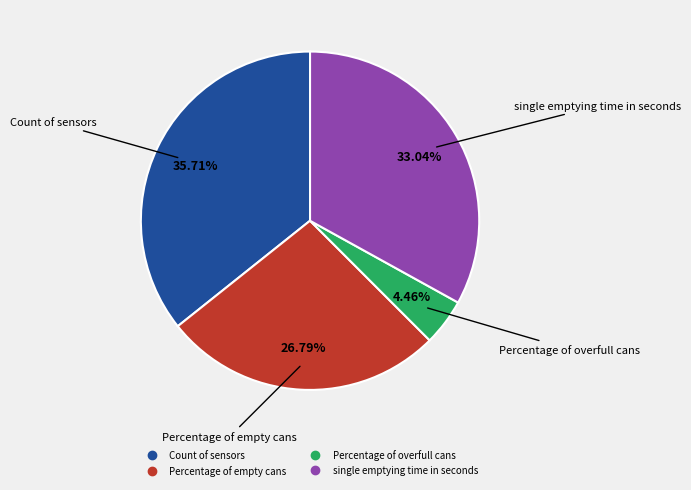

Does any single category account for the majority?

No